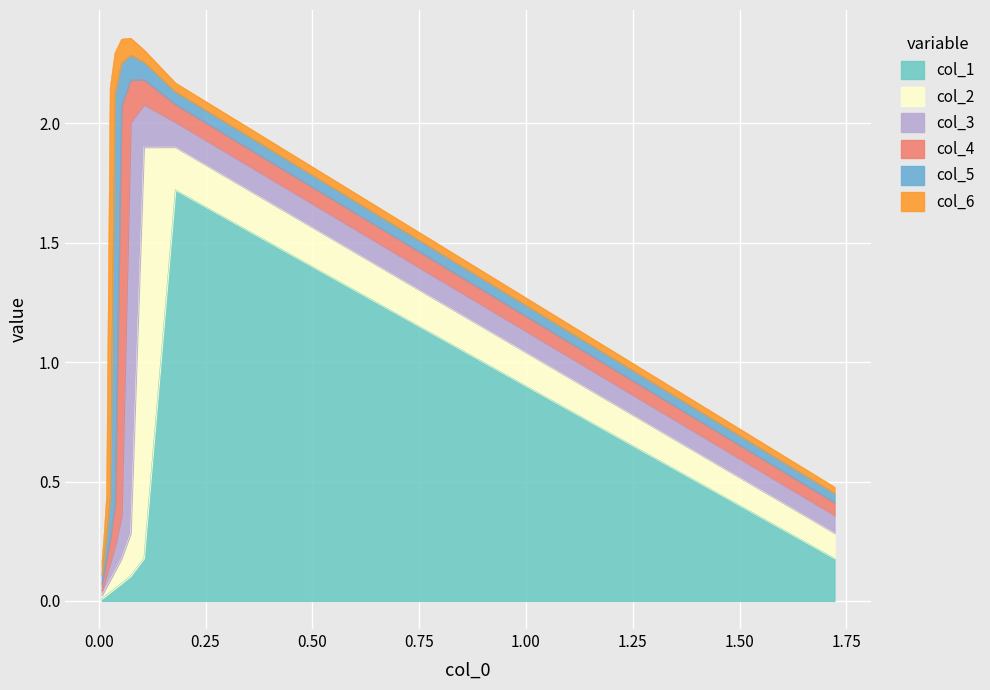

Where is the first local maximum for col_5?

5